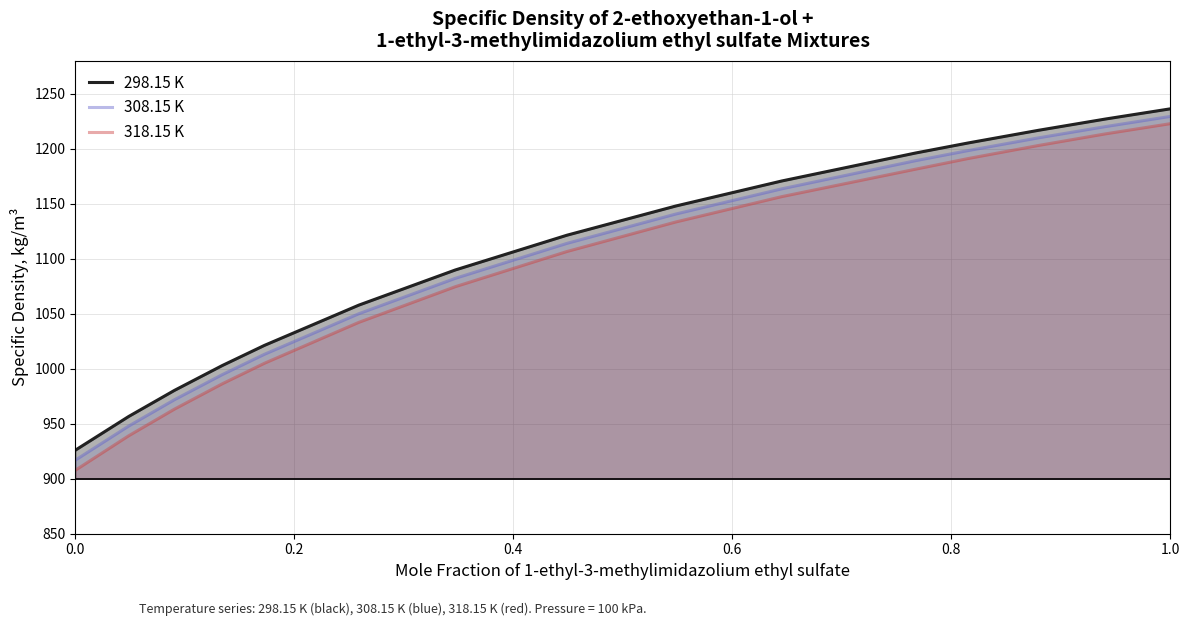

At which category is the sum across all series the highest?

1.0